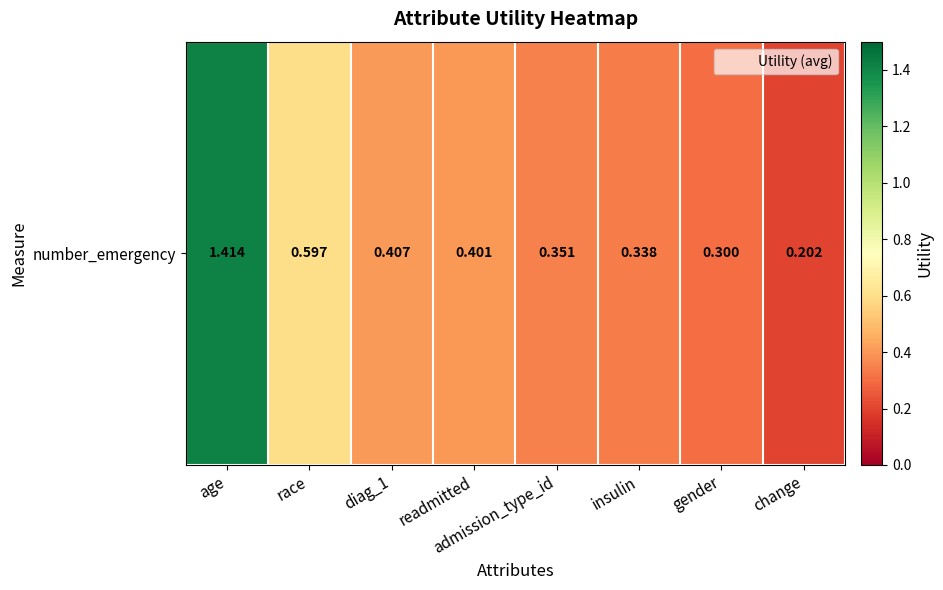

List the labels in order of value, smallest first.

change, gender, insulin, admission_type_id, readmitted, diag_1, race, age